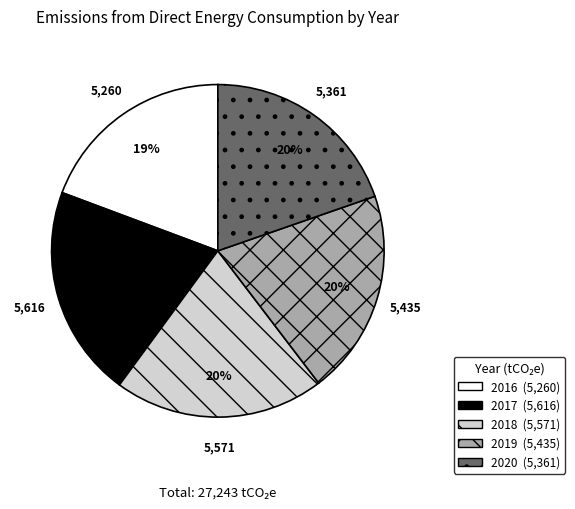

True or false: 2020 accounts for 20% of the total.

True